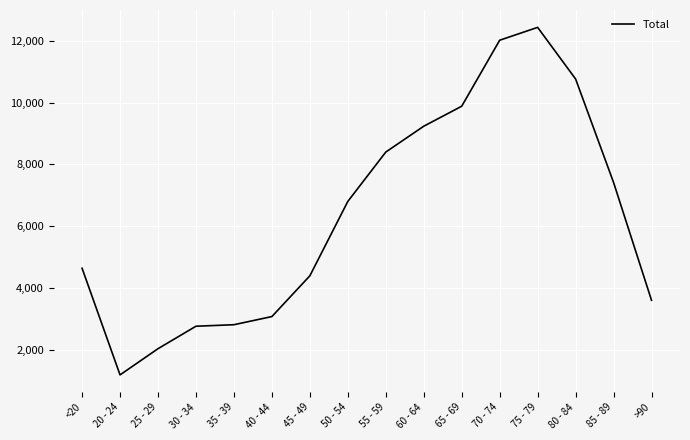

Approximately how many times larger is the value at 45 - 49 compared to 55 - 59?

0.5